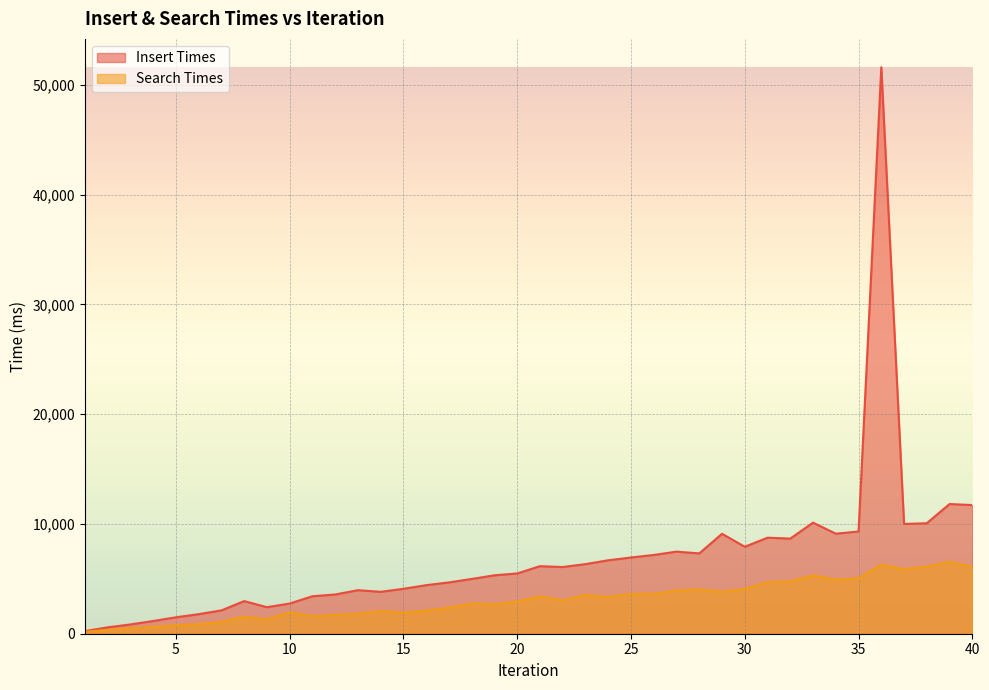

What are all the series names shown in the legend?

Insert Times, Search Times